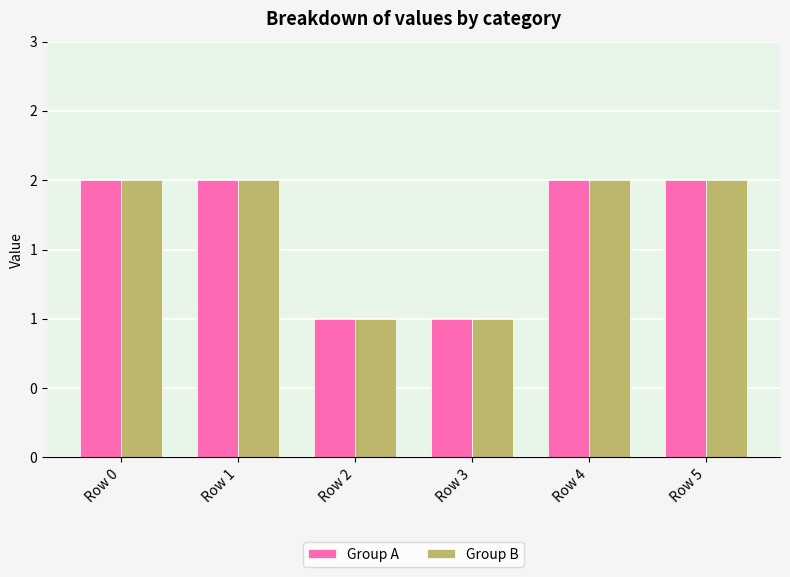

Does the chart contain stacked bars?

No